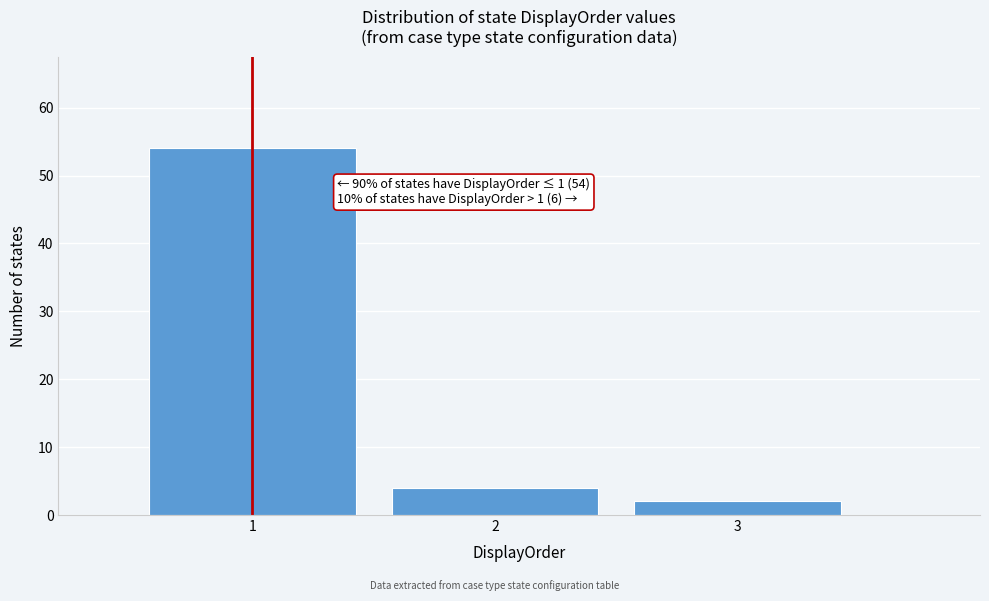

Which range on the x-axis has the tallest bar?

0.5 to 1.5